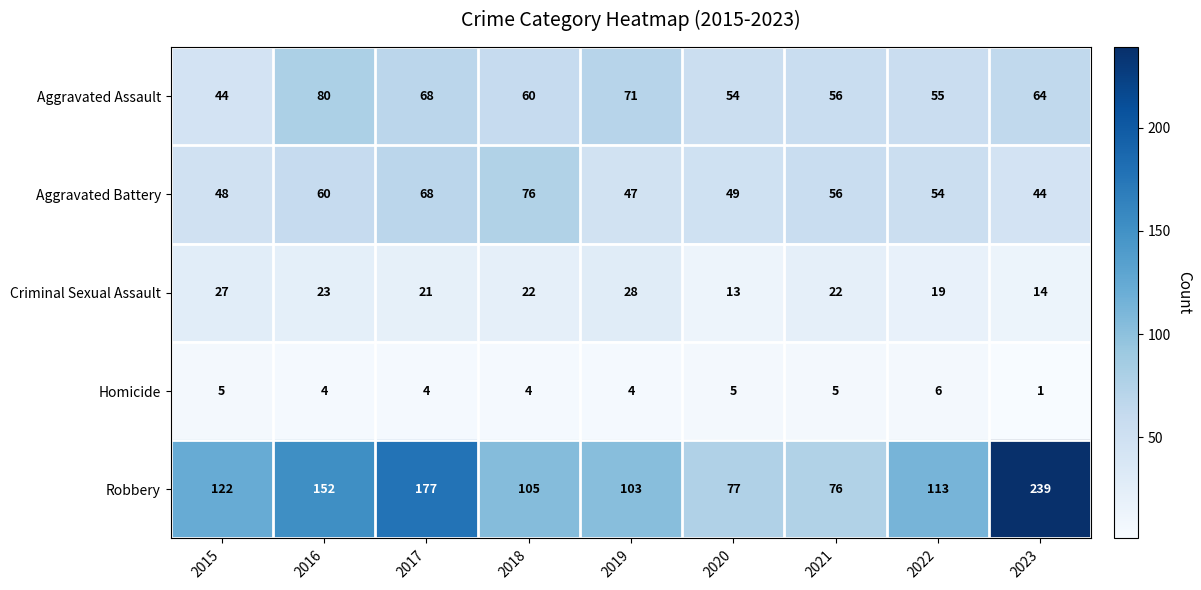

At which label is Aggravated Battery closest to 60?

2016